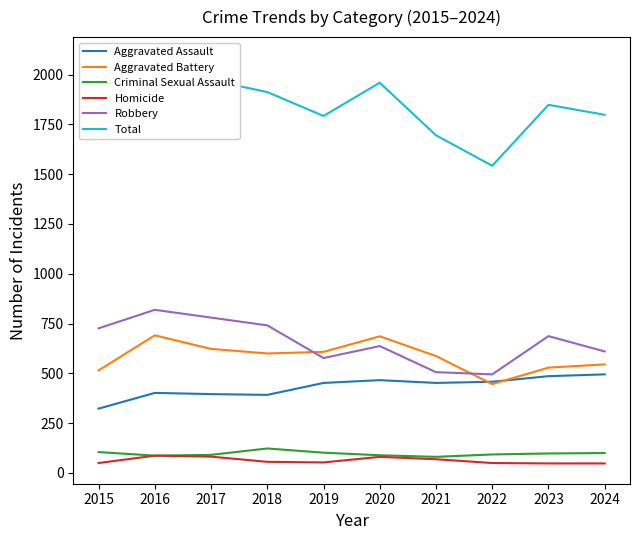

What is the total value across all series at 2019?

3584